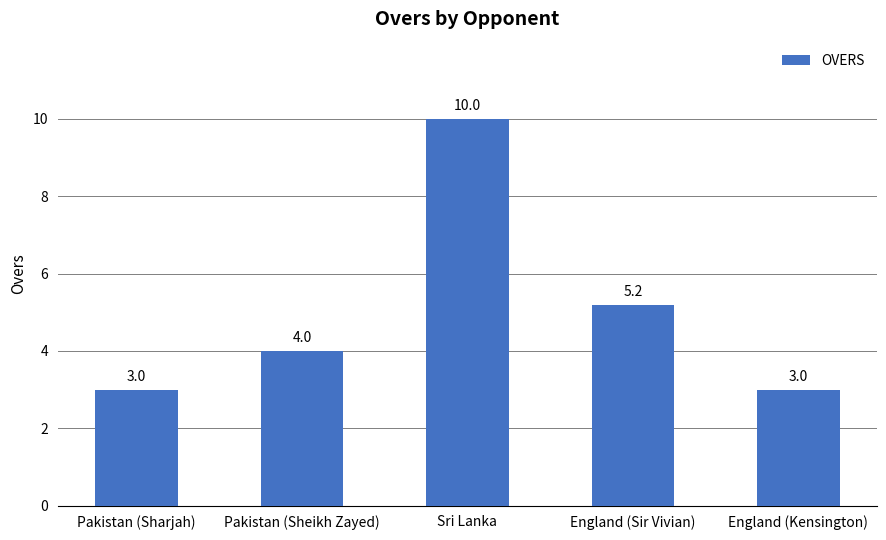

Does the chart contain any negative values?

No